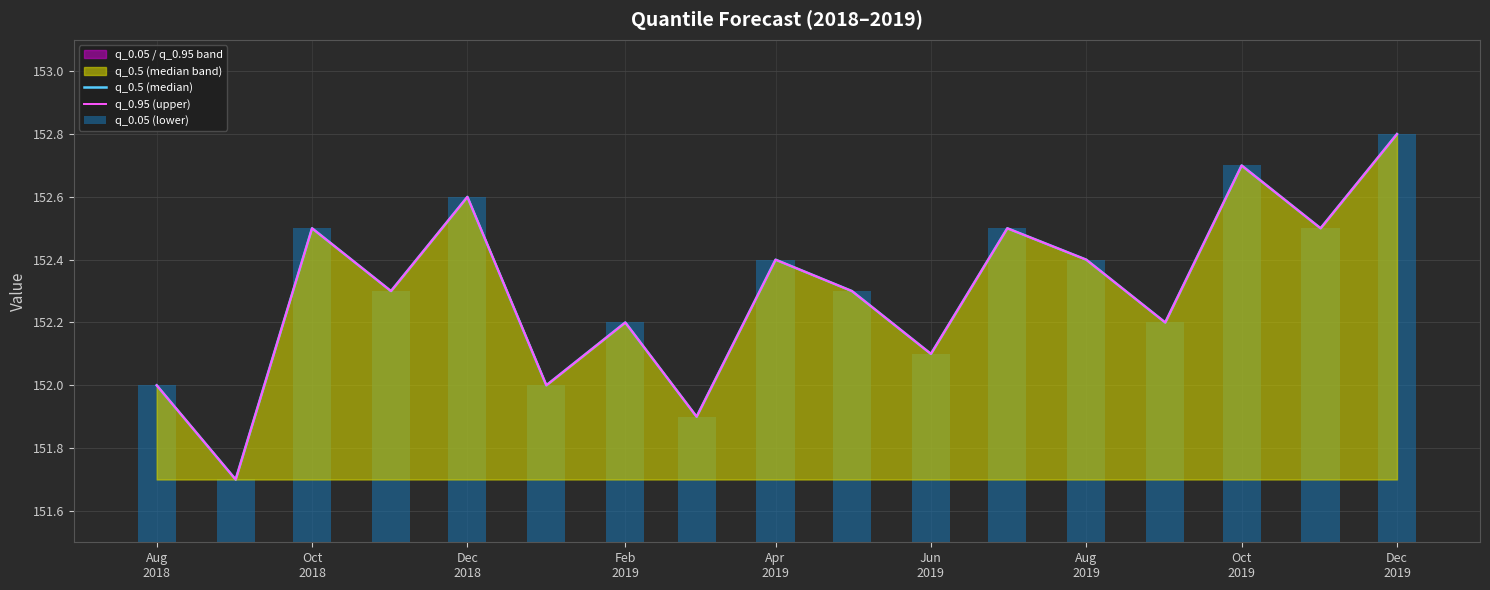

Does the chart contain stacked bars?

No